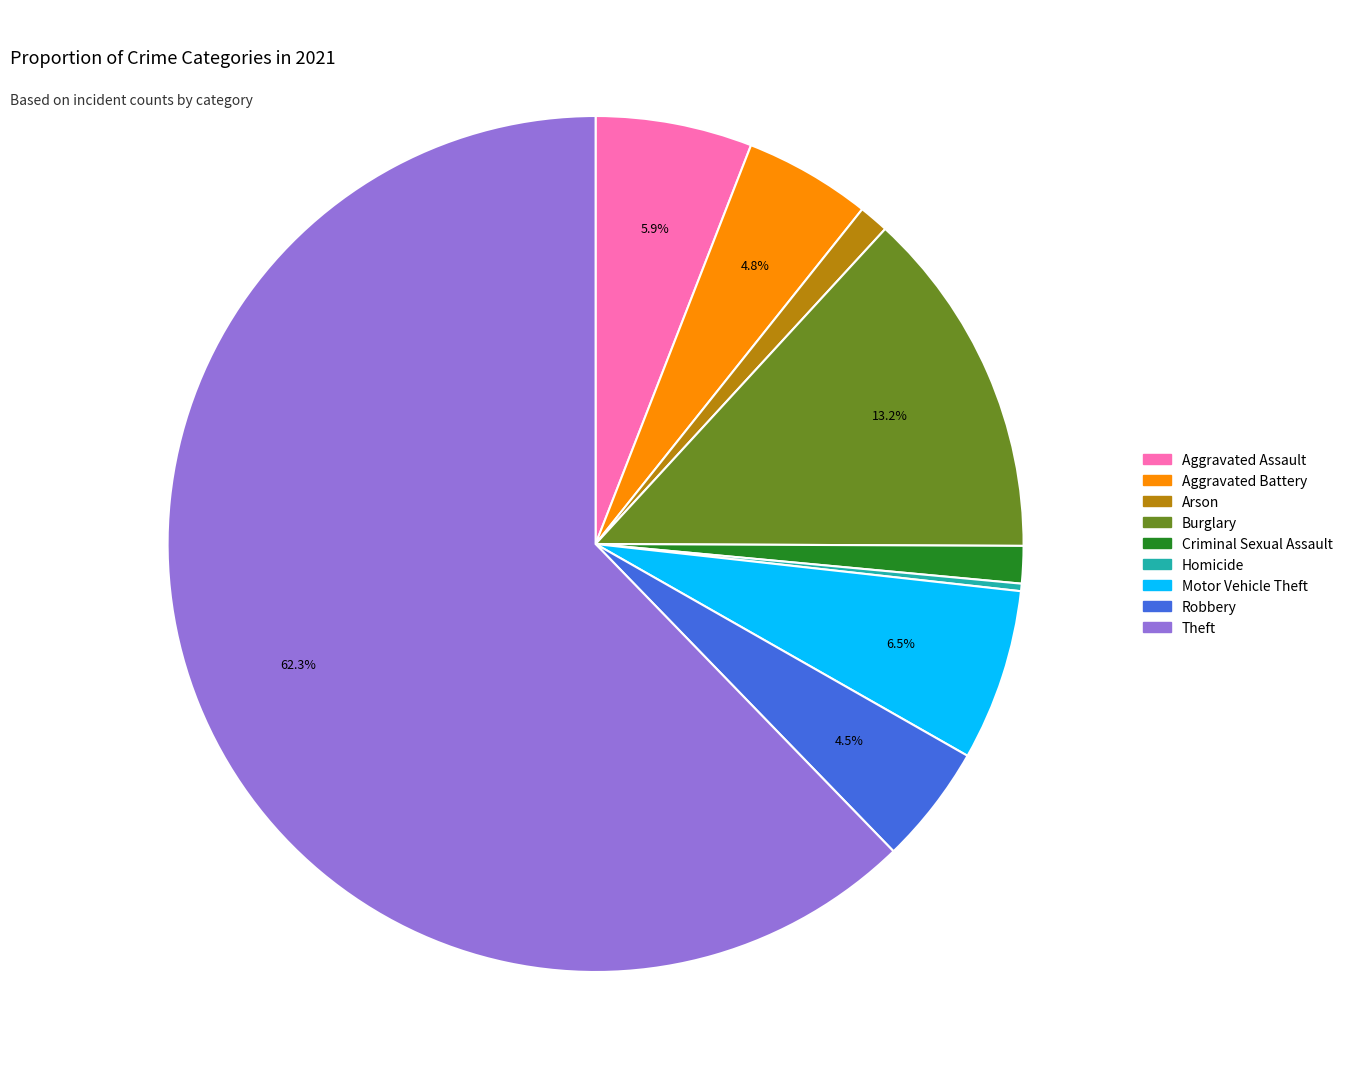

To the nearest percent, what percentage of the pie is Aggravated Assault?

6%